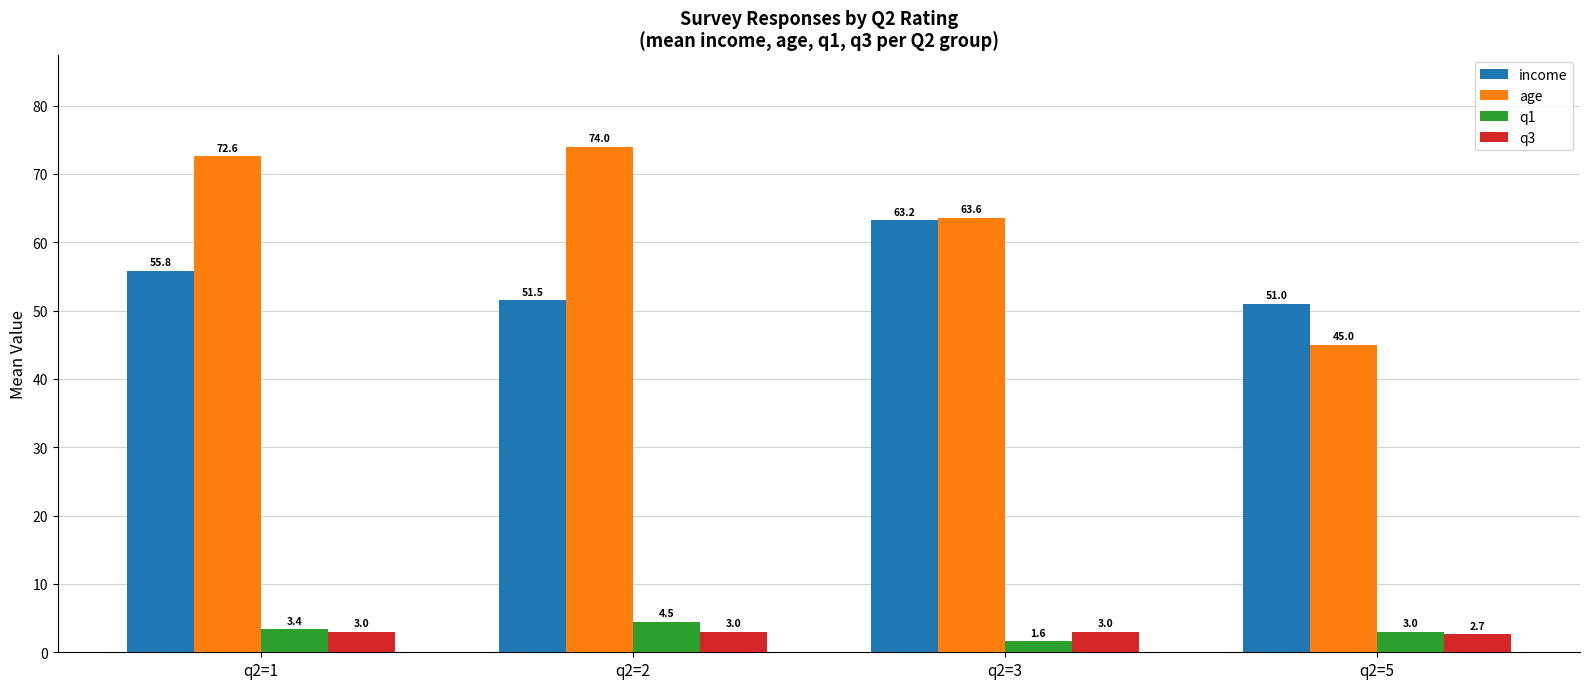

Reading left to right, list all the values displayed in this chart.

income: 55.8	51.5	63.2	51.0
age: 72.6	74.0	63.6	45.0
q1: 3.4	4.5	1.6	3.0
q3: 3.0	3.0	3.0	2.7